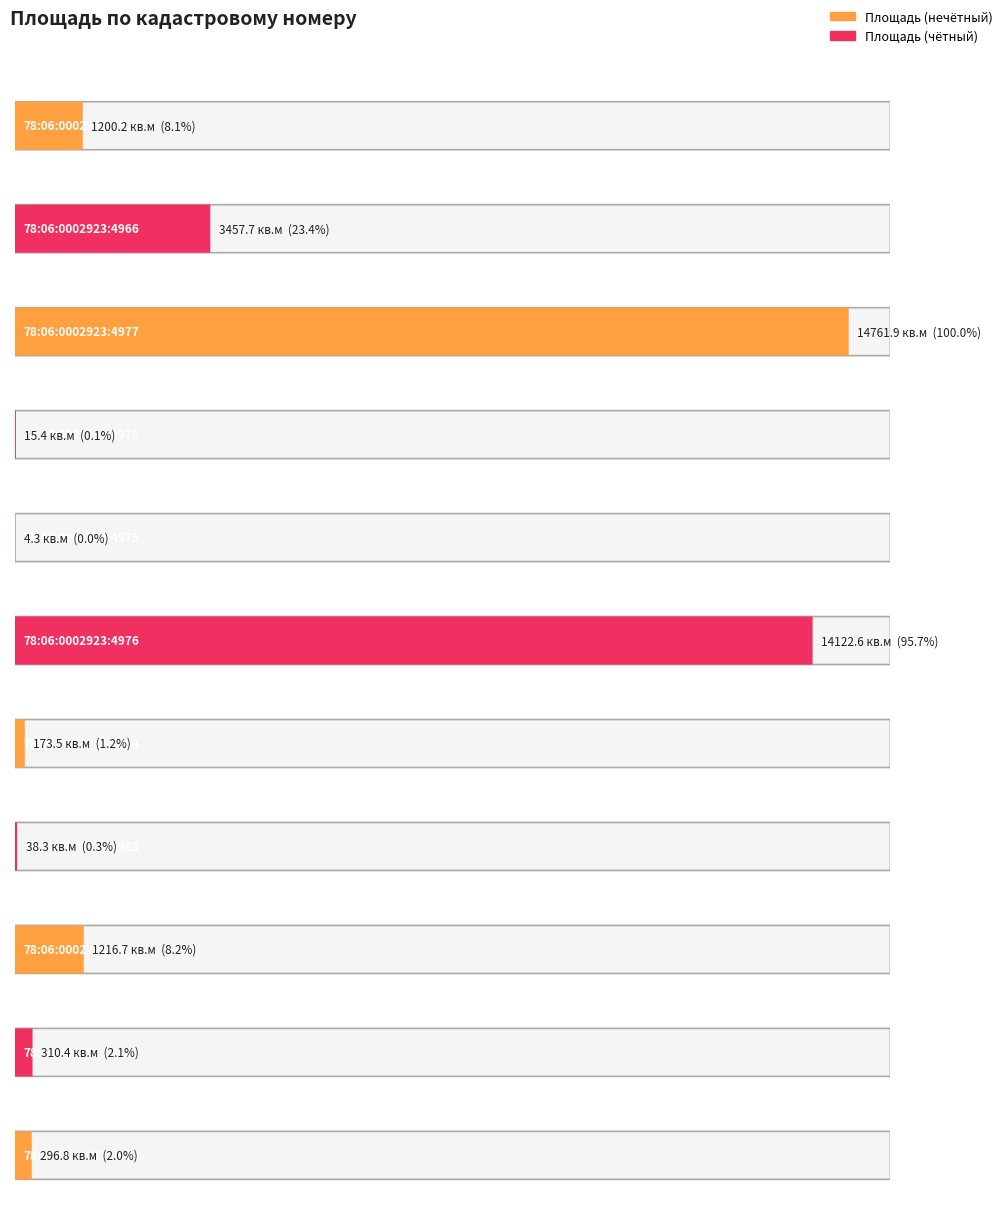

What is the change in value from 78:06:0002923:4978 to 78:06:0002923:4984?

+158.1